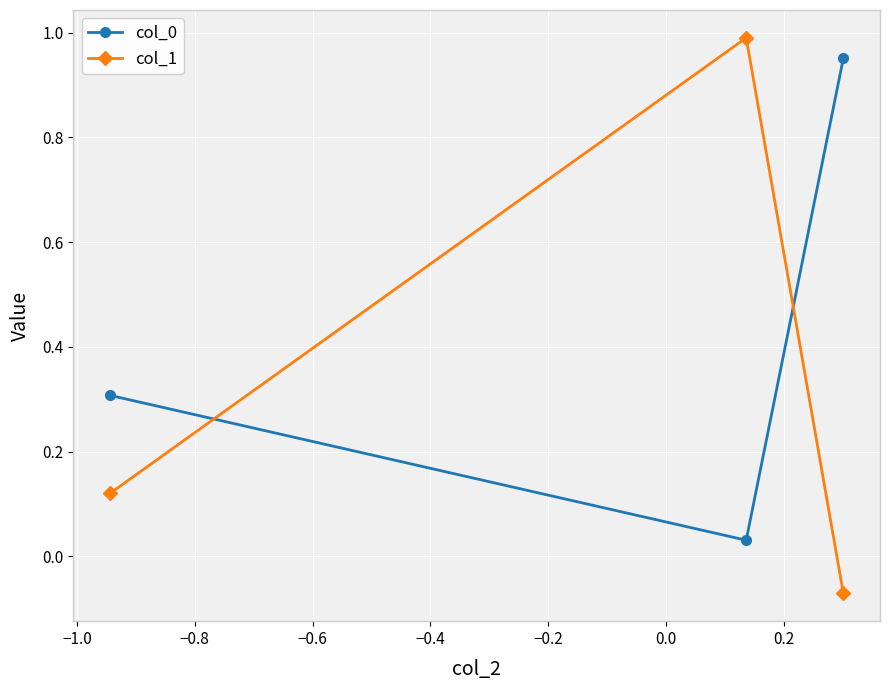

At how many categories does at least one series exceed 0?

3